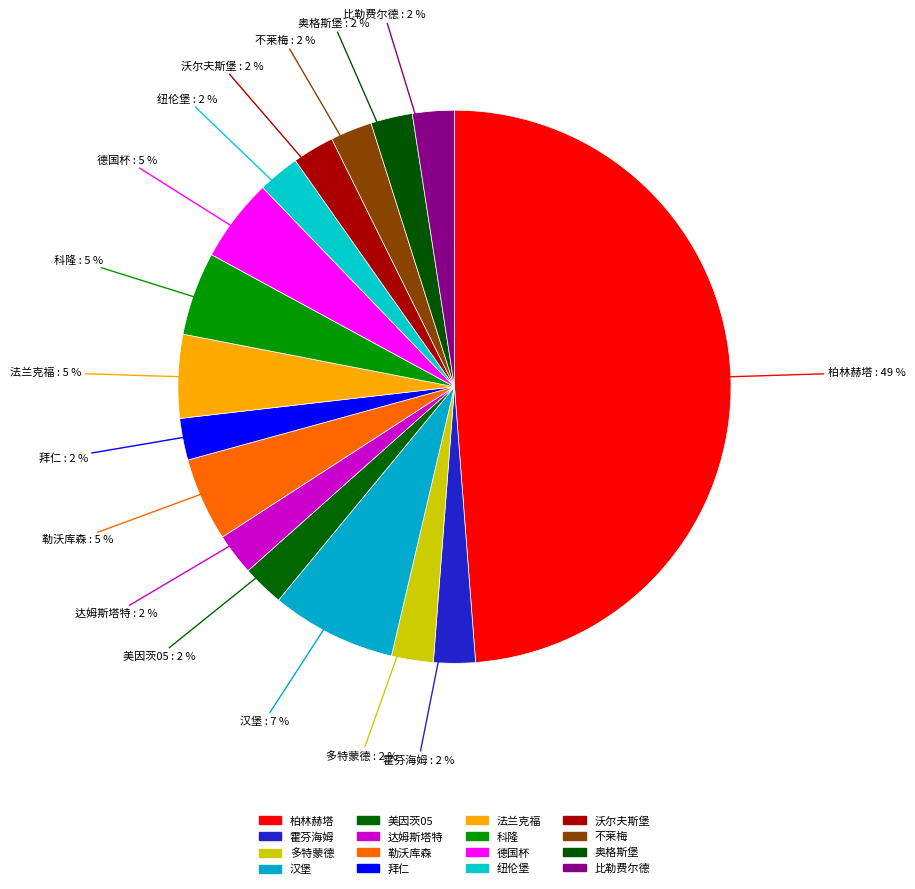

Is there a majority slice in this chart?

No